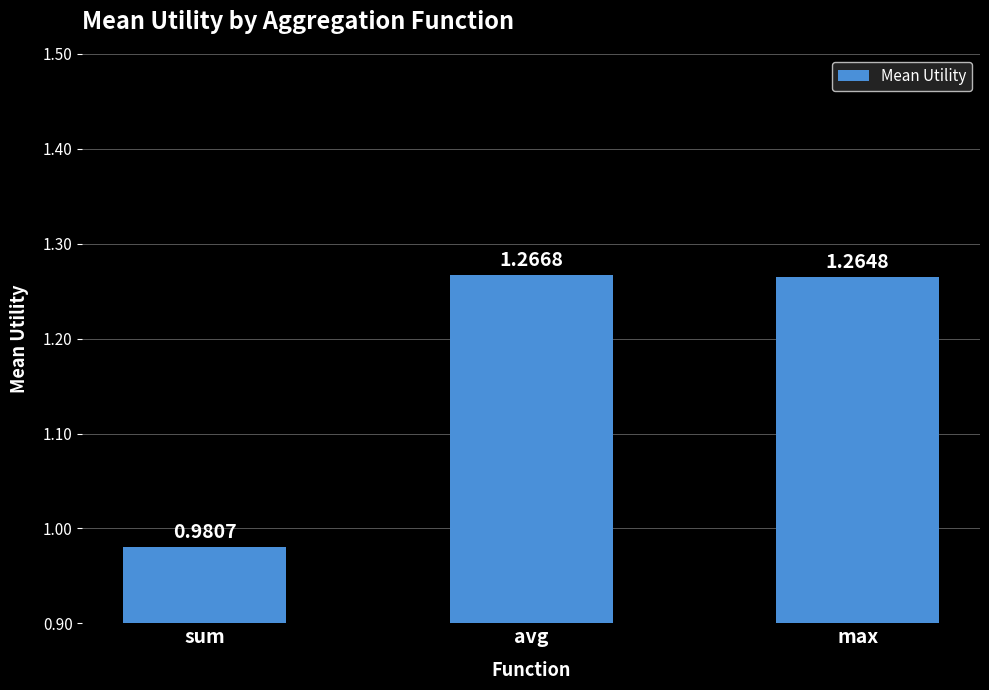

Does the chart contain stacked bars?

No